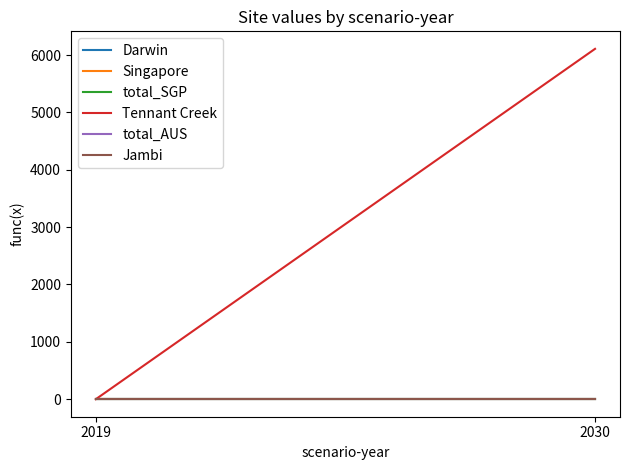

List the labels in order of Jambi value, smallest first.

2019, 2030